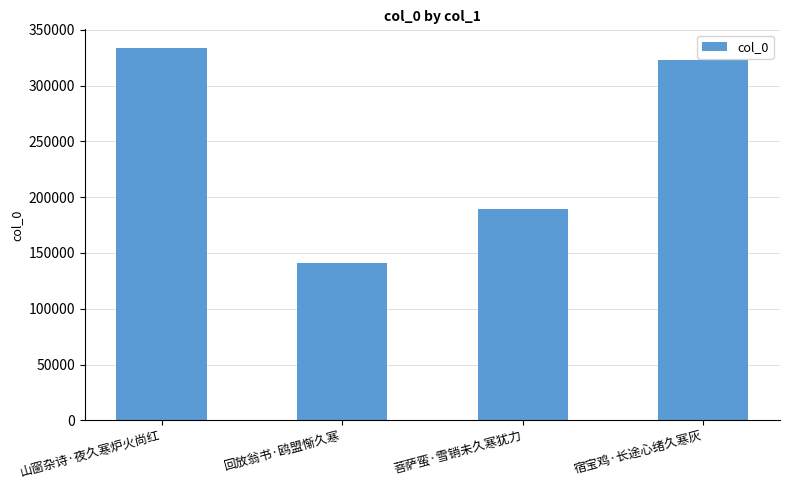

What is the value of the 1st bar from the left?

333700